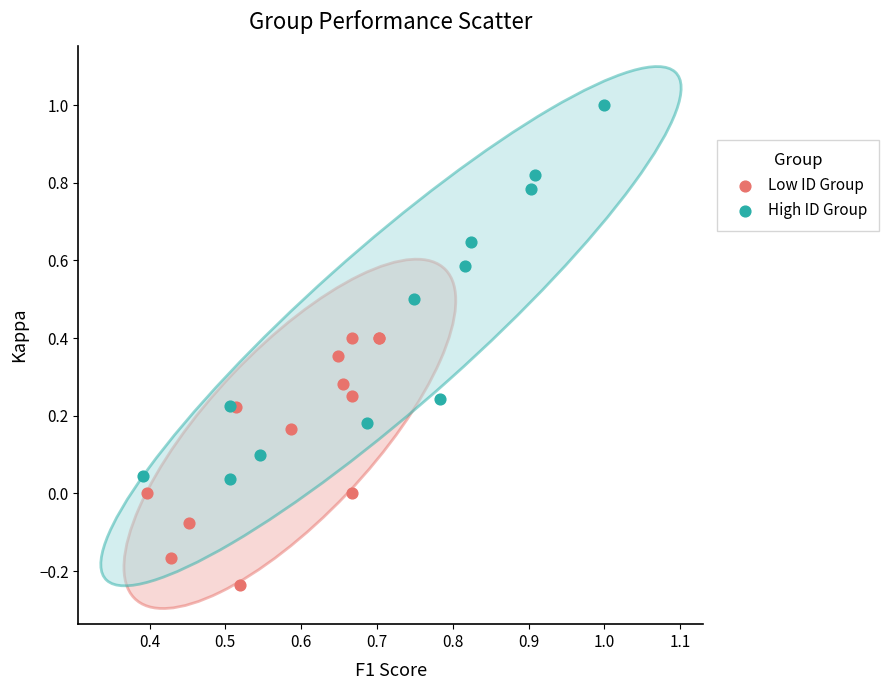

Which series reaches the minimum Y coordinate?

Low ID Group